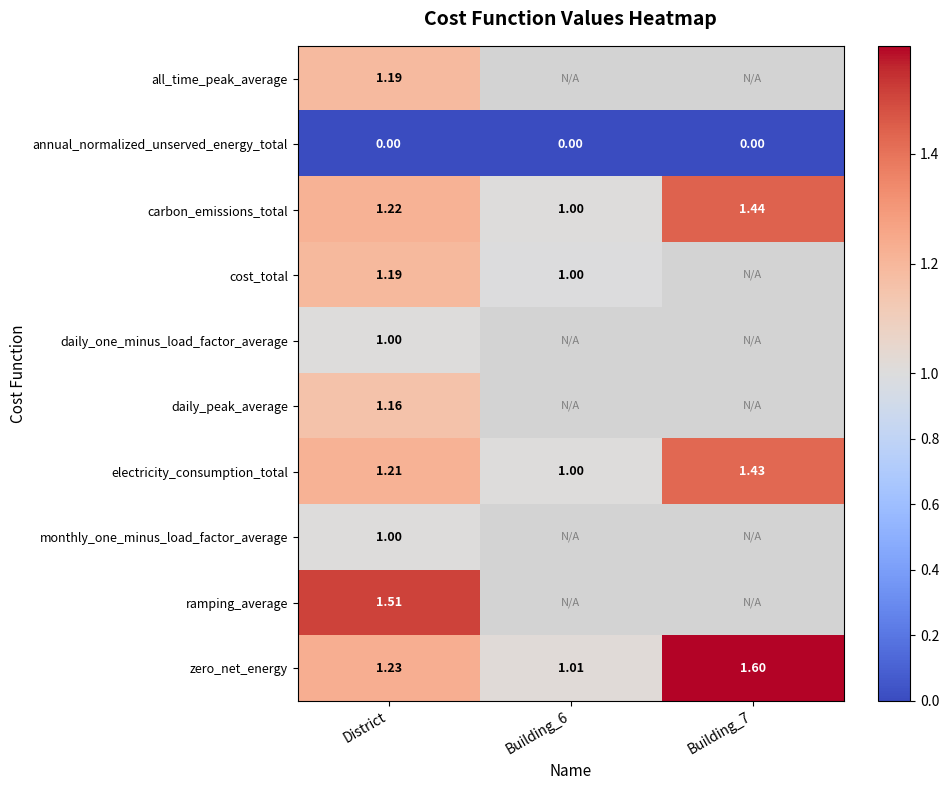

Rank the series by their maximum value, from lowest to highest.

annual_normalized_unserved_energy_total, daily_one_minus_load_factor_average, monthly_one_minus_load_factor_average, daily_peak_average, all_time_peak_average, cost_total, electricity_consumption_total, carbon_emissions_total, ramping_average, zero_net_energy